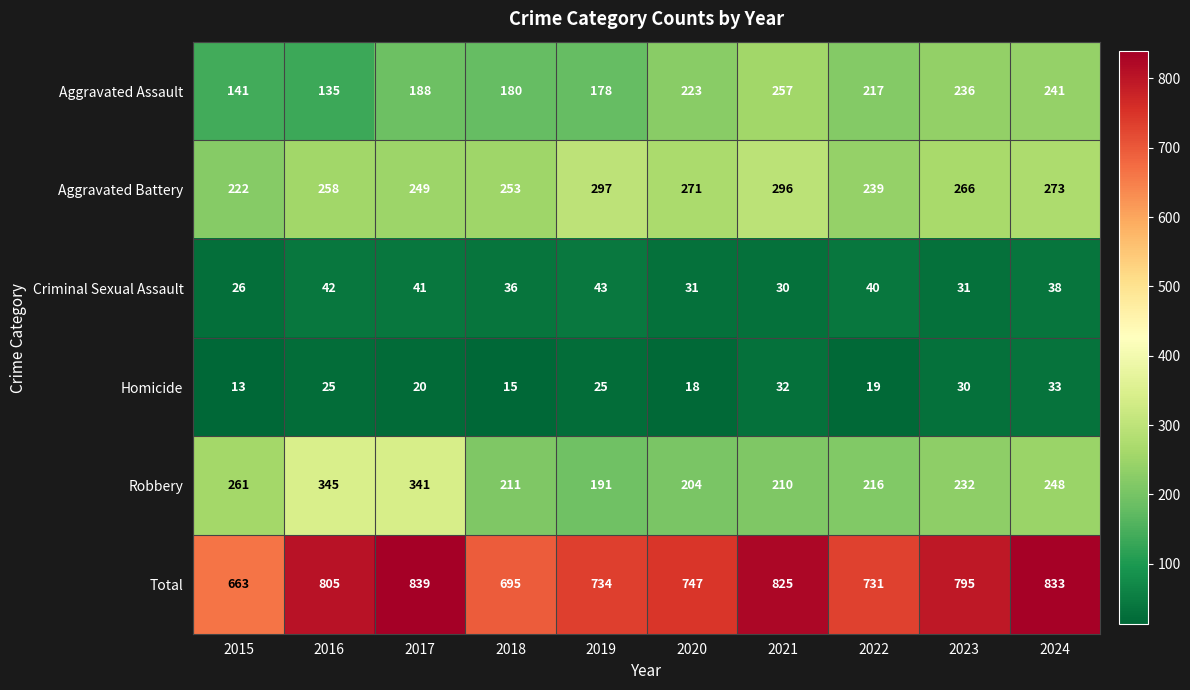

How many values in the Total series are below 795?

5